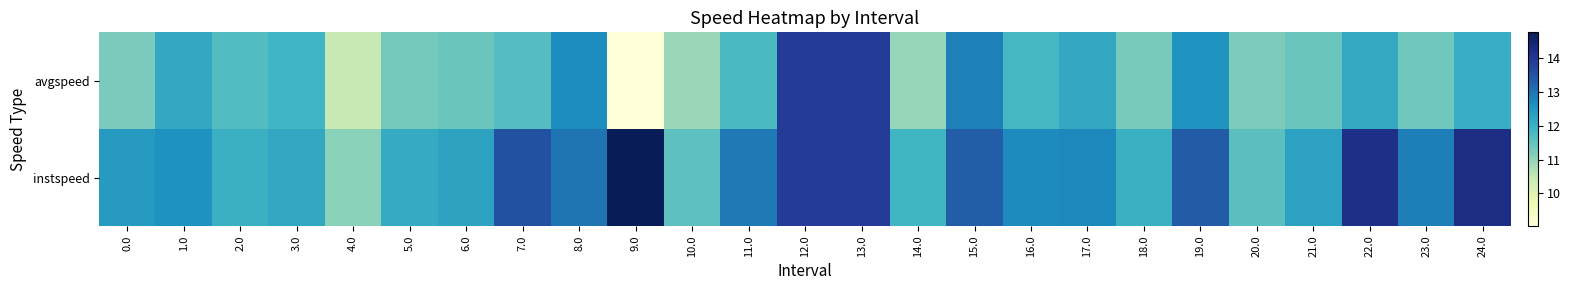

What is the difference between the highest and lowest values at 1.0?

0.4